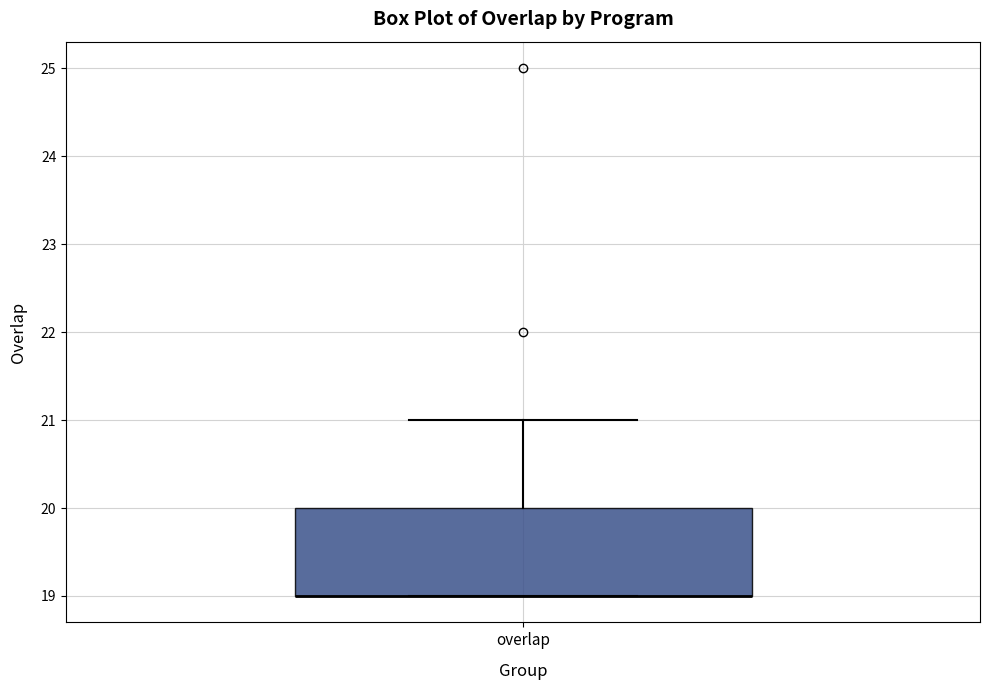

Where is the upper edge of the box for overlap on the y-axis? The values are not printed on the chart, so give them approximately, as read against the axis.

20